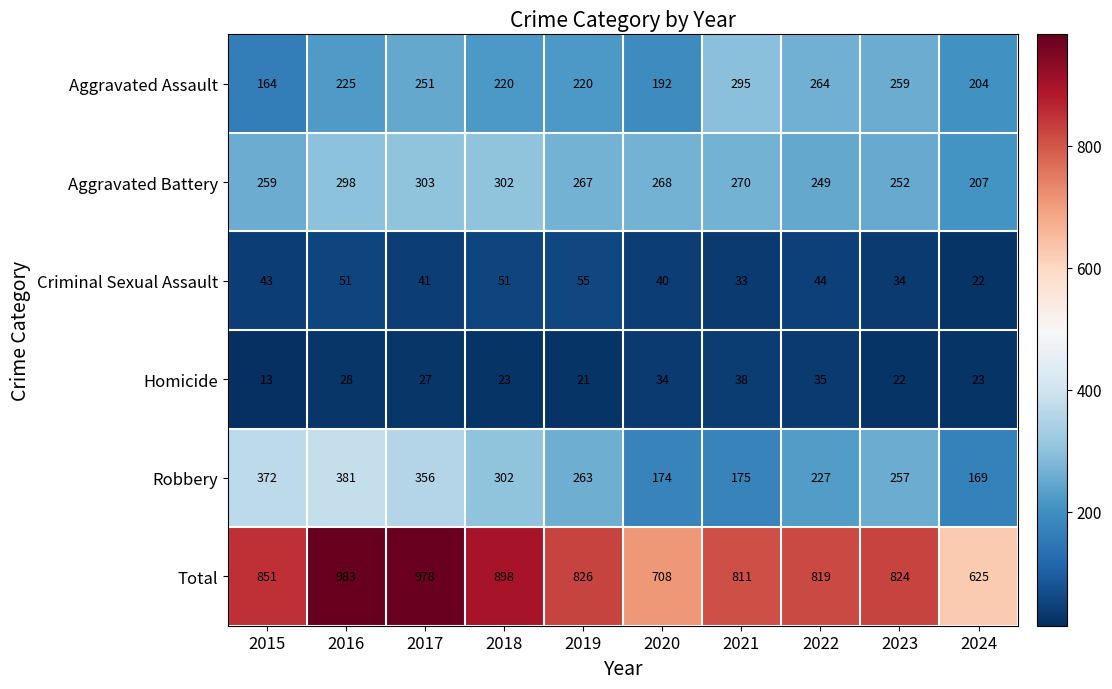

Rank the series by their maximum value, from highest to lowest.

Total, Robbery, Aggravated Battery, Aggravated Assault, Criminal Sexual Assault, Homicide